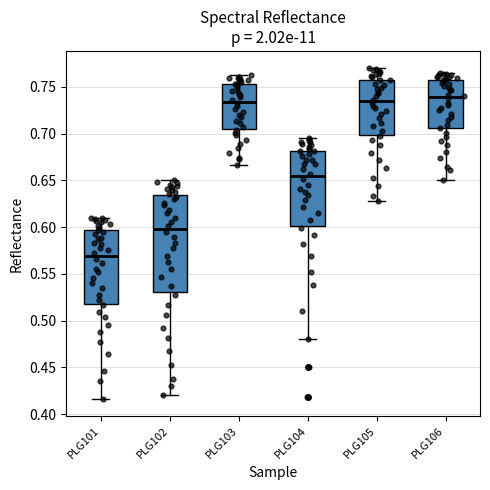

Where is the upper edge of the box for PLG104 on the y-axis? The values are not printed on the chart, so give them approximately, as read against the axis.

0.680